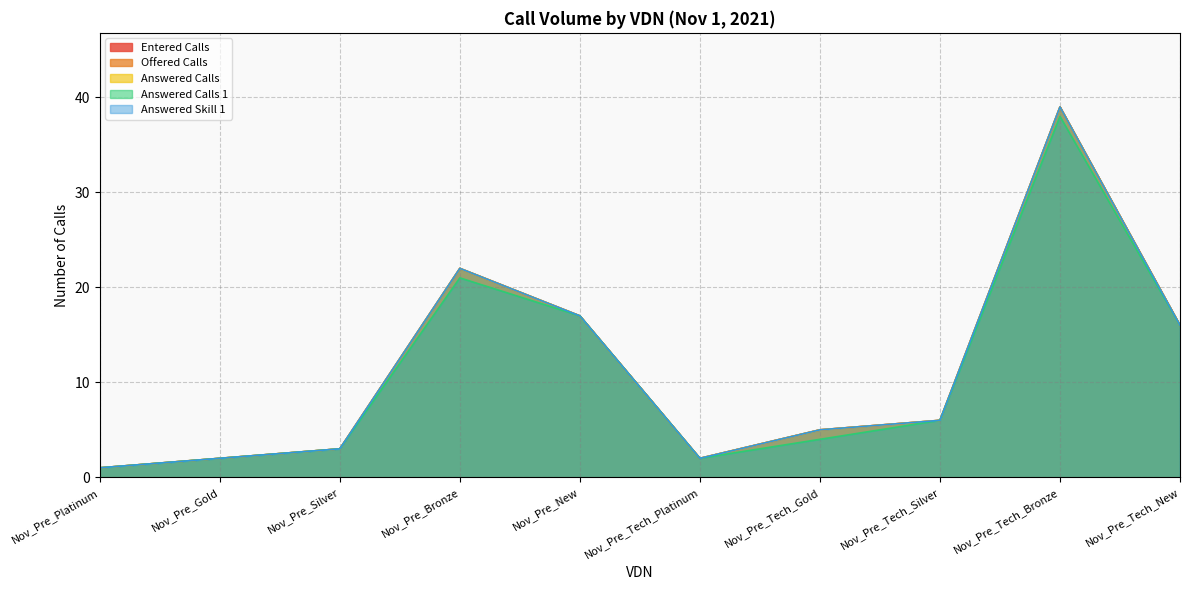

List the series in order of their peak value, lowest first.

Answered Calls 1, Entered Calls, Offered Calls, Answered Calls, Answered Skill 1